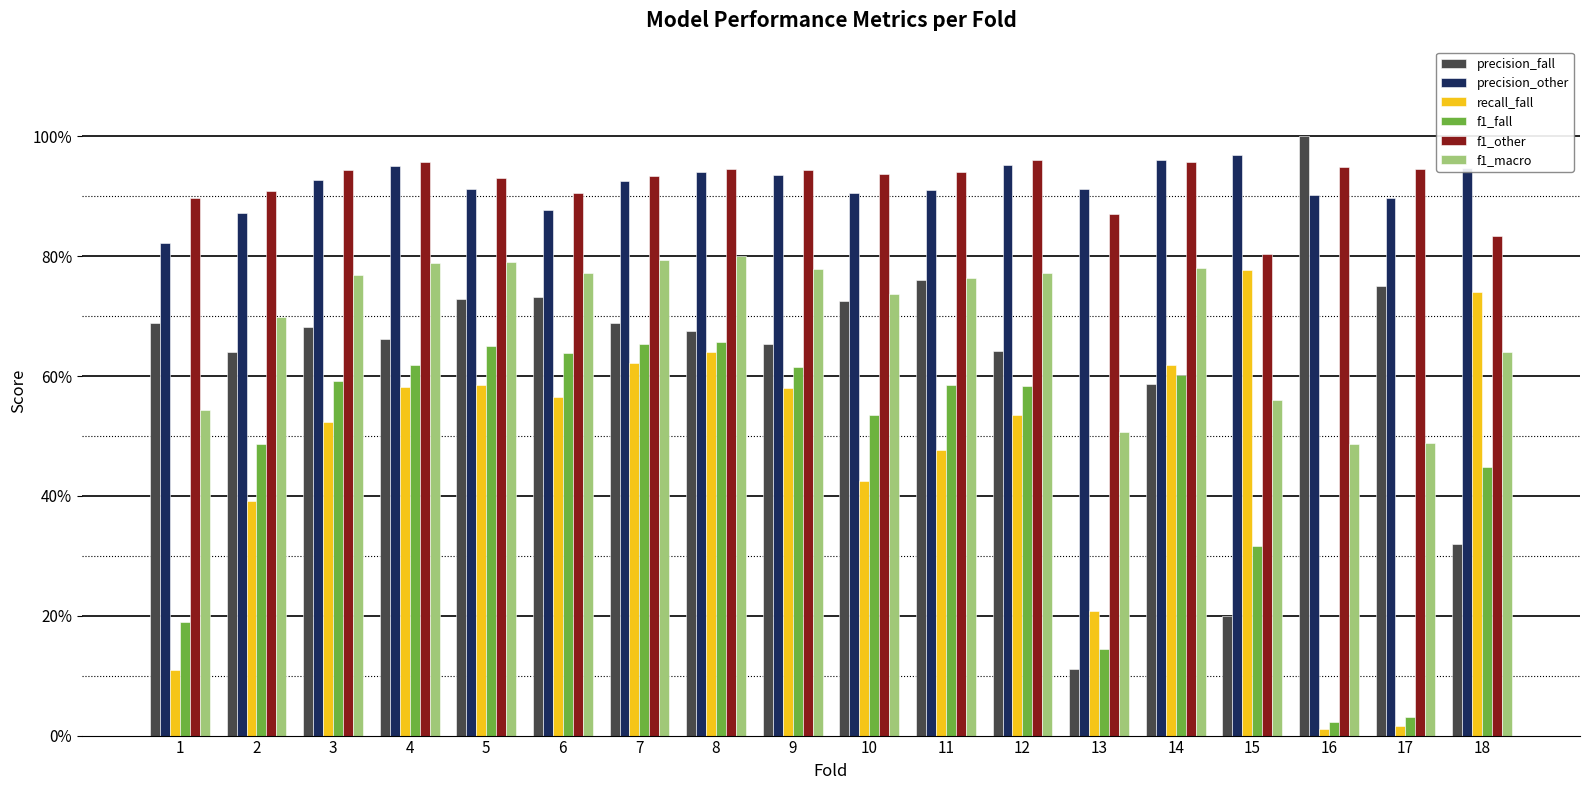

What are all the series names shown in the legend?

precision_fall, precision_other, recall_fall, f1_fall, f1_other, f1_macro